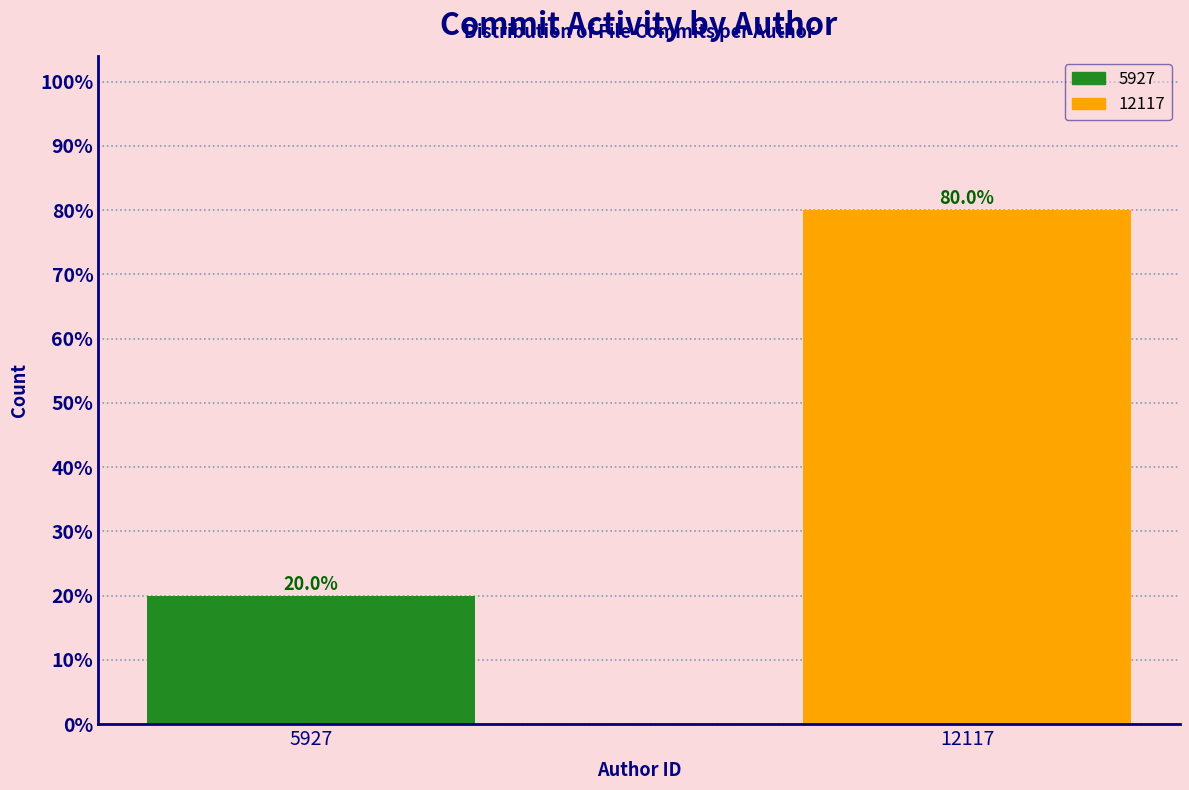

Reading left to right, list all the values displayed in this chart.

20	80